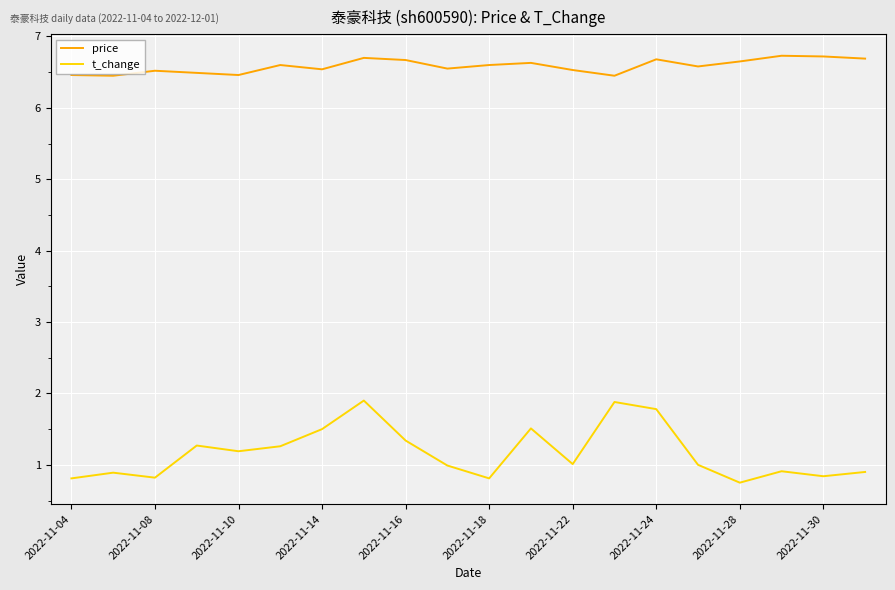

Which series has the widest spread of values?

t_change